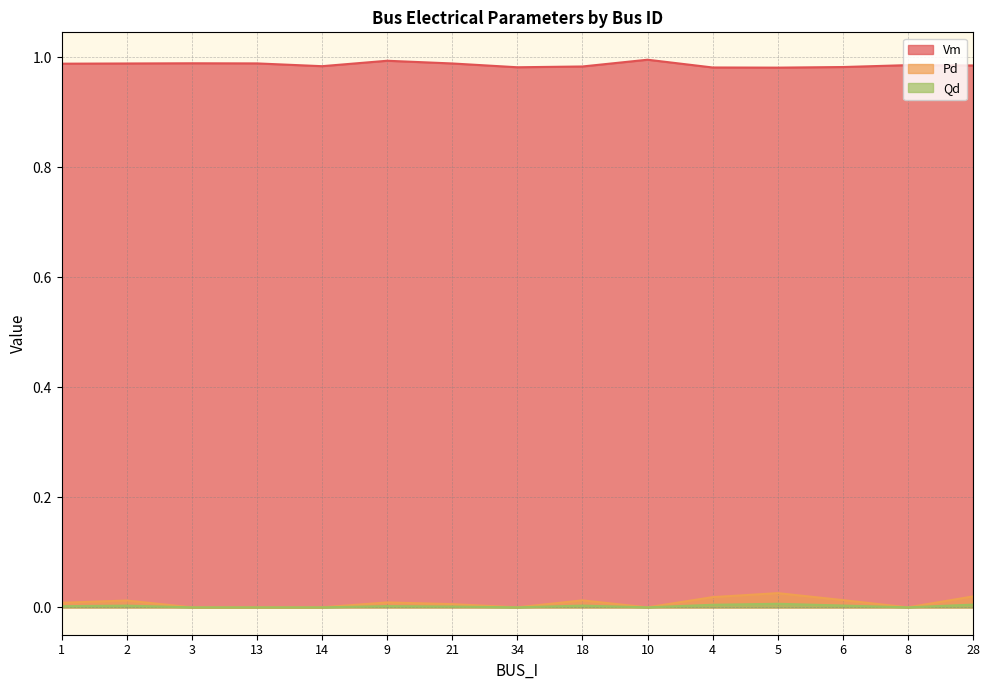

What is the label of the 8th point from the right?

34